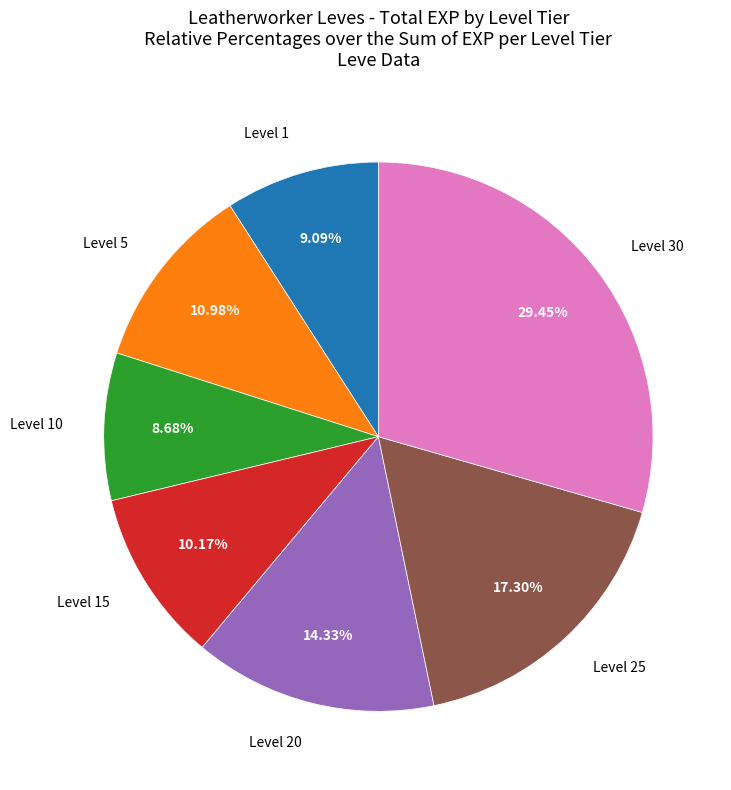

What is the ratio of the value at Level 15 to the value at Level 30?

0.3